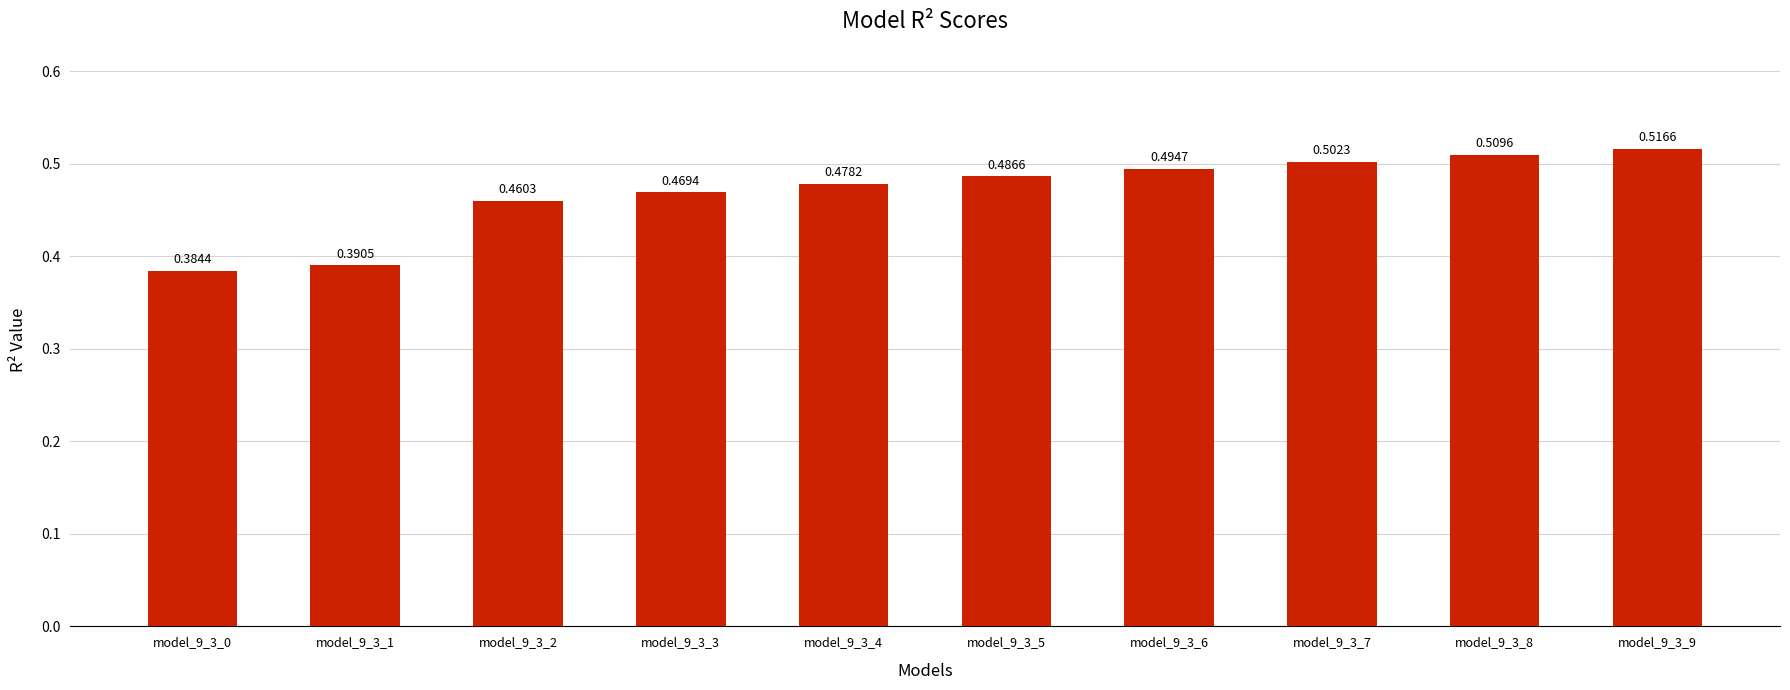

What is the sum of all values?

4.7